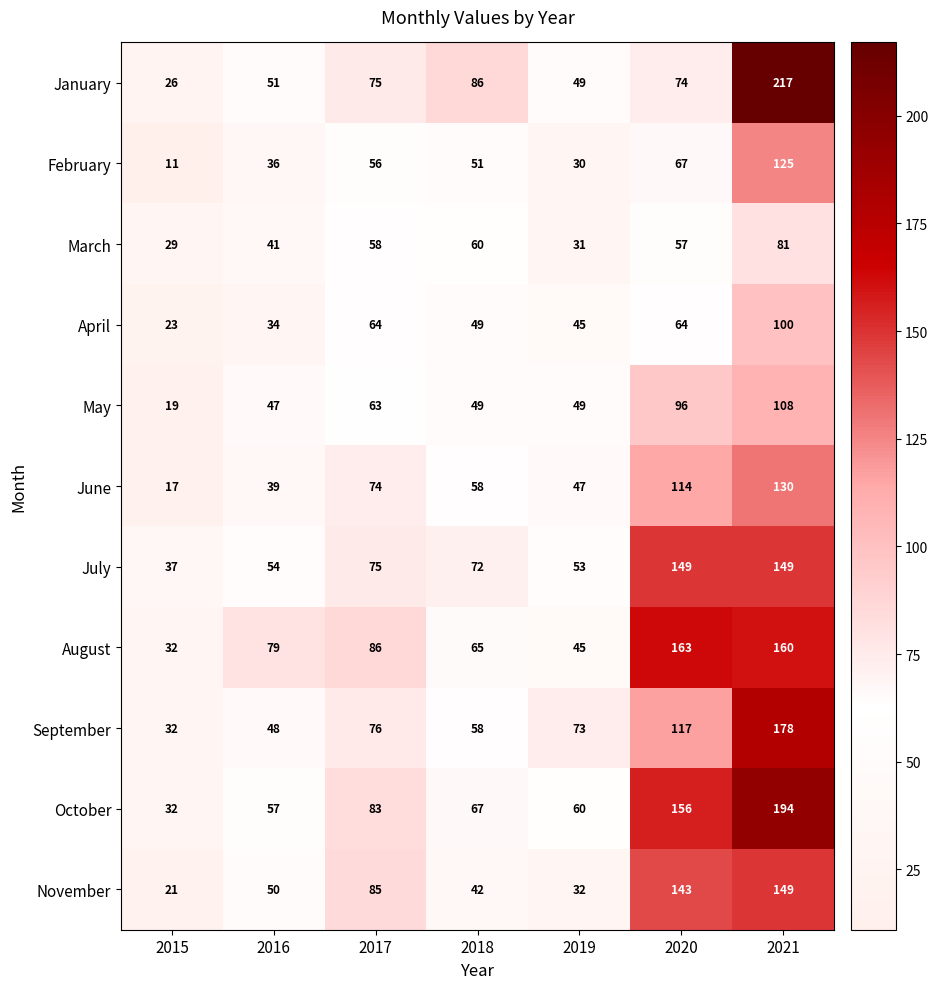

What is the smallest value displayed?

11